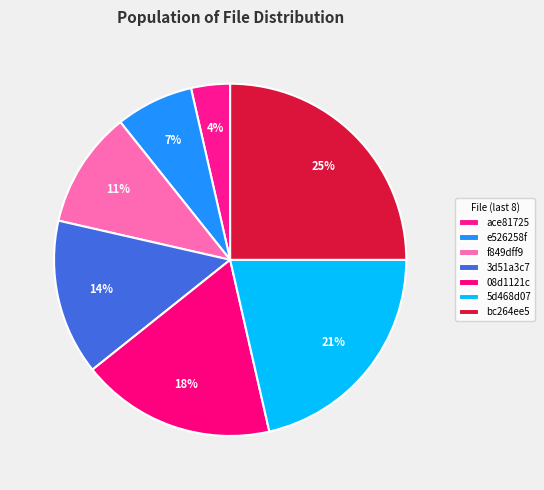

Which category has the biggest portion of the pie?

bc264ee5